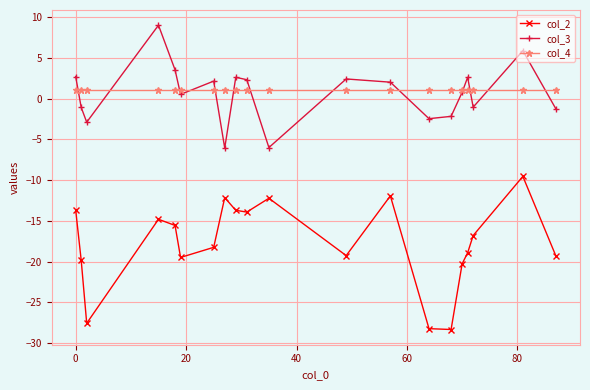

Count the number of data series in this chart.

3